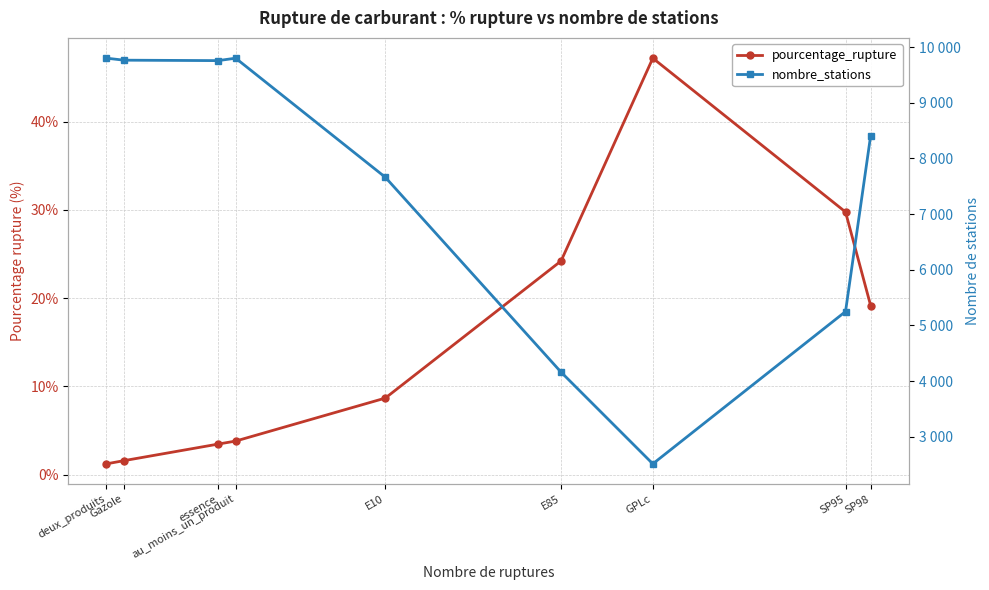

The pourcentage_rupture series shows 14.3 at E10. True or false?

False